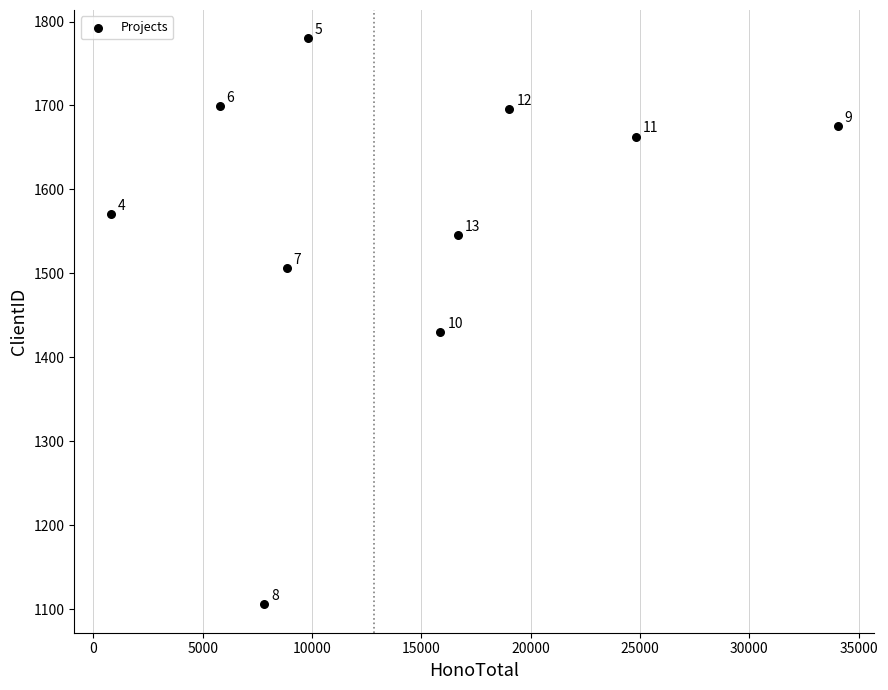

What Y value in the scatter plot is closest to 1443?

1430